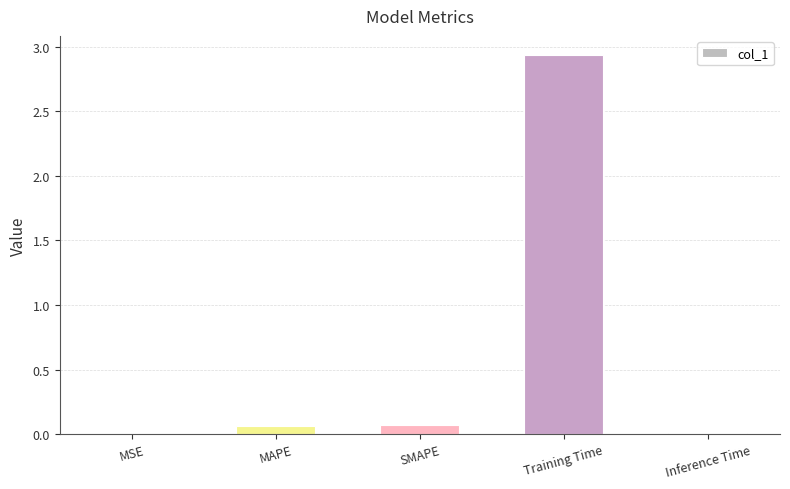

True or false: the data shows 0.0 at Inference Time.

True